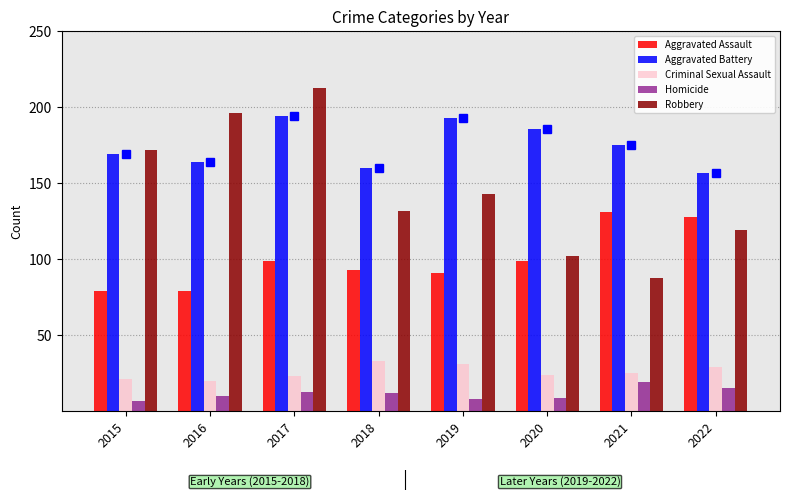

What is the smallest value displayed?

7